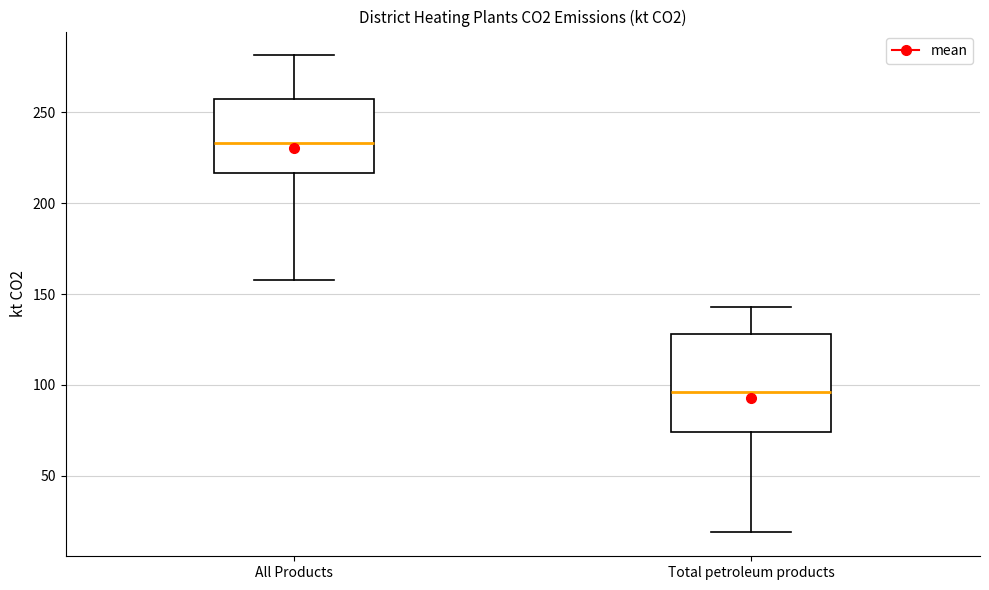

Reading left to right, read every box against the y-axis: the position of its median line, the range the box covers, and the ends of its whiskers. The values are not printed on the chart, so give them approximately, as read against the axis.

All Products: median 235, box 215 to 255, whiskers 160 to 280
Total petroleum products: median 95, box 75 to 130, whiskers 20 to 145